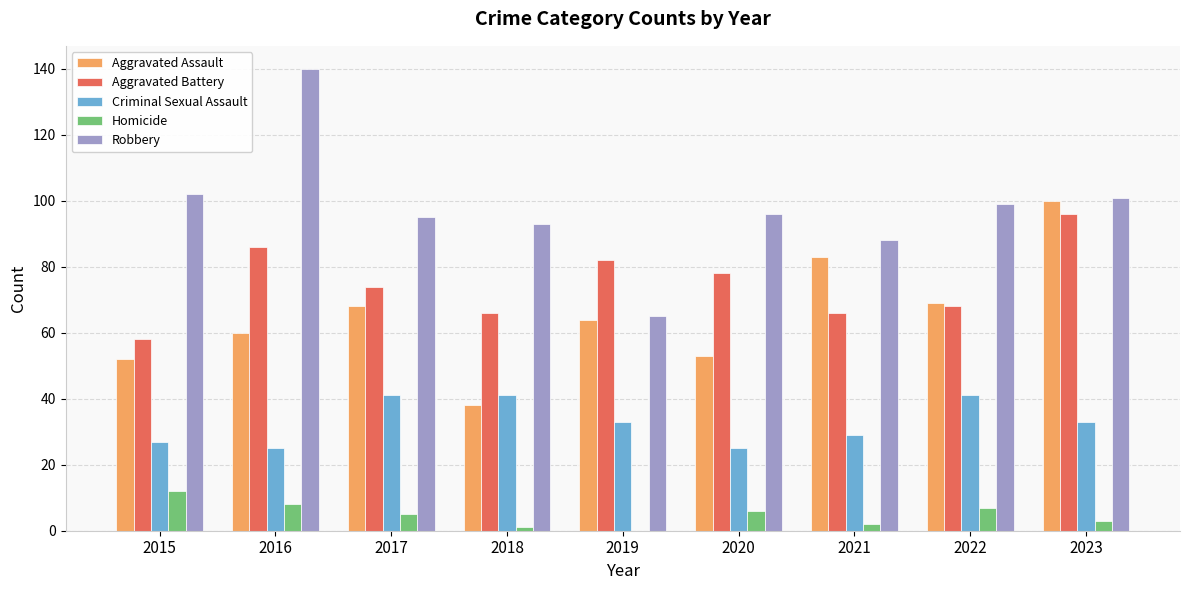

At which category is the sum across all series the highest?

2023